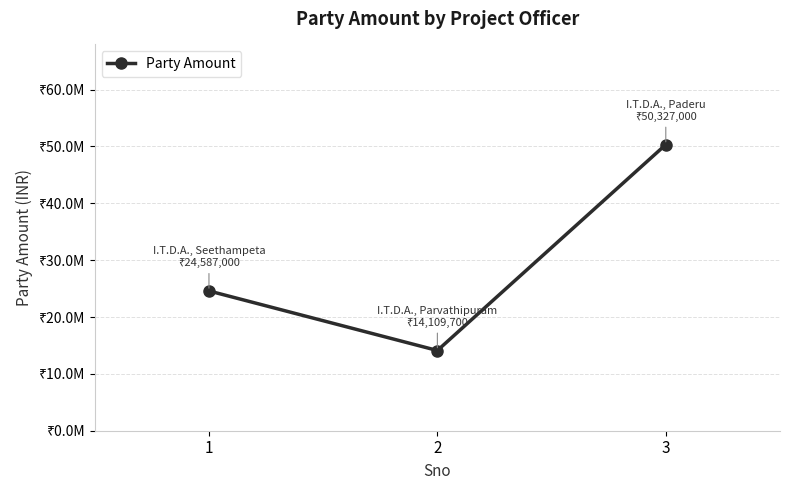

Rank the categories by value from highest to lowest.

3, 1, 2